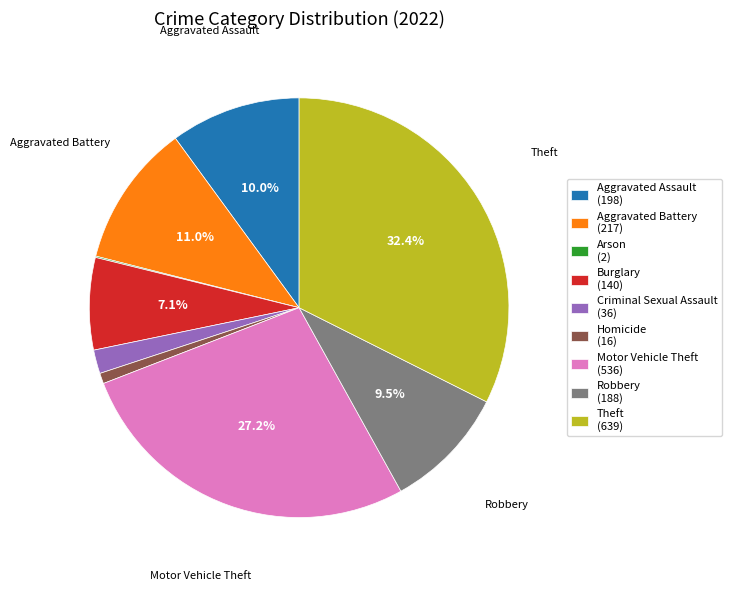

Is it true that Homicide is 1% of the pie?

True